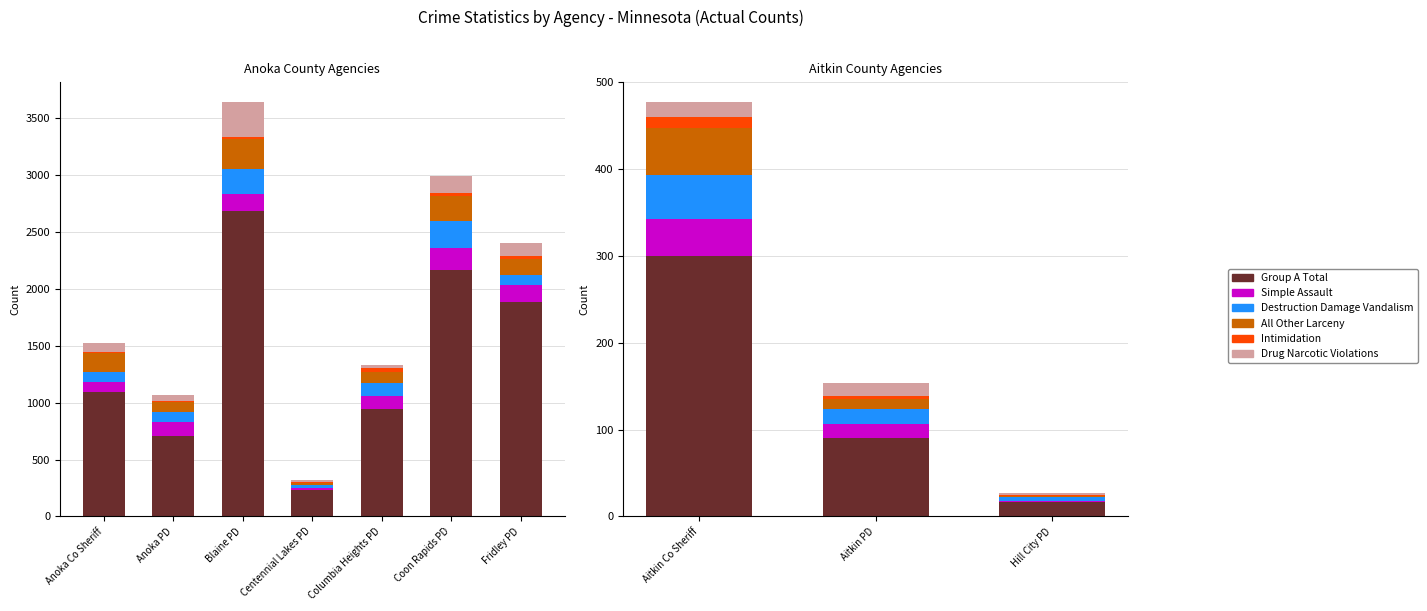

How many data points does each series have?

3